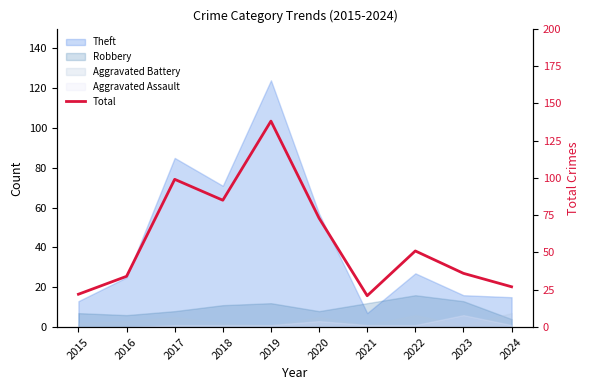

Is it true that the value at 2019 is 138?

True